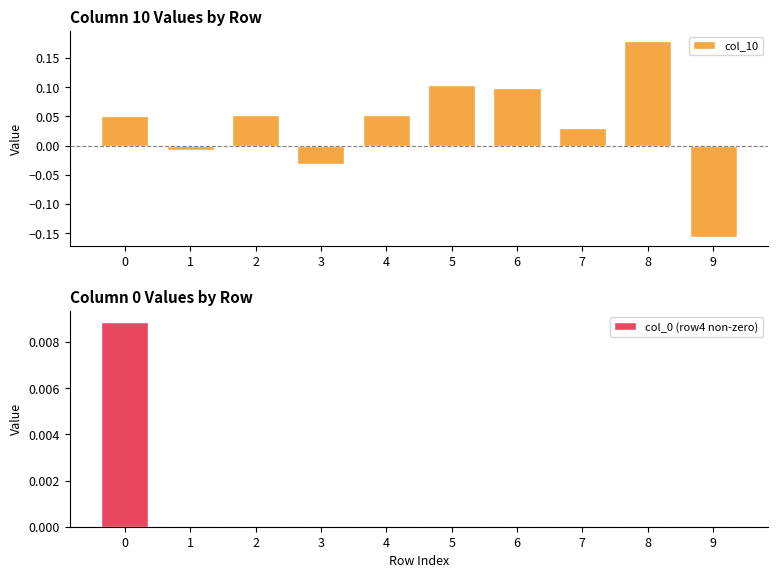

Which series has the widest spread of values?

col_10